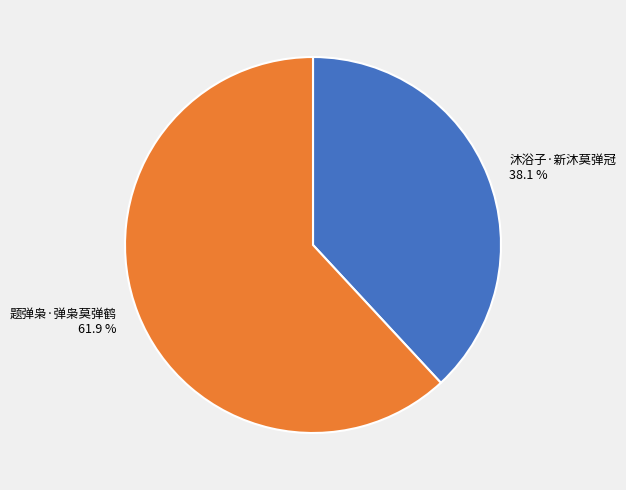

Does any single category account for the majority?

Yes